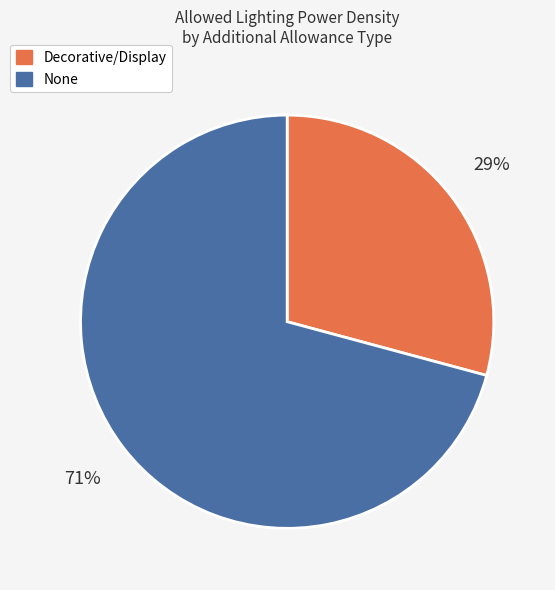

True or false: Decorative/Display accounts for 35% of the total.

False